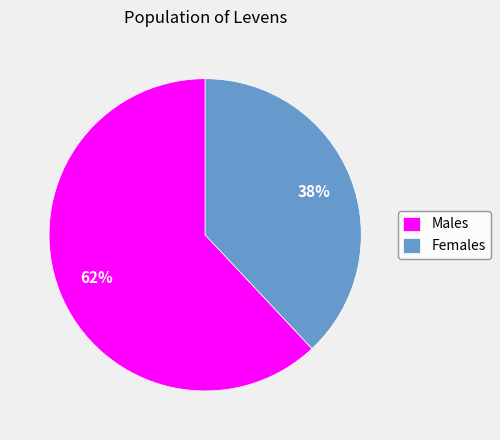

To the nearest percent, what portion does Females represent?

38%